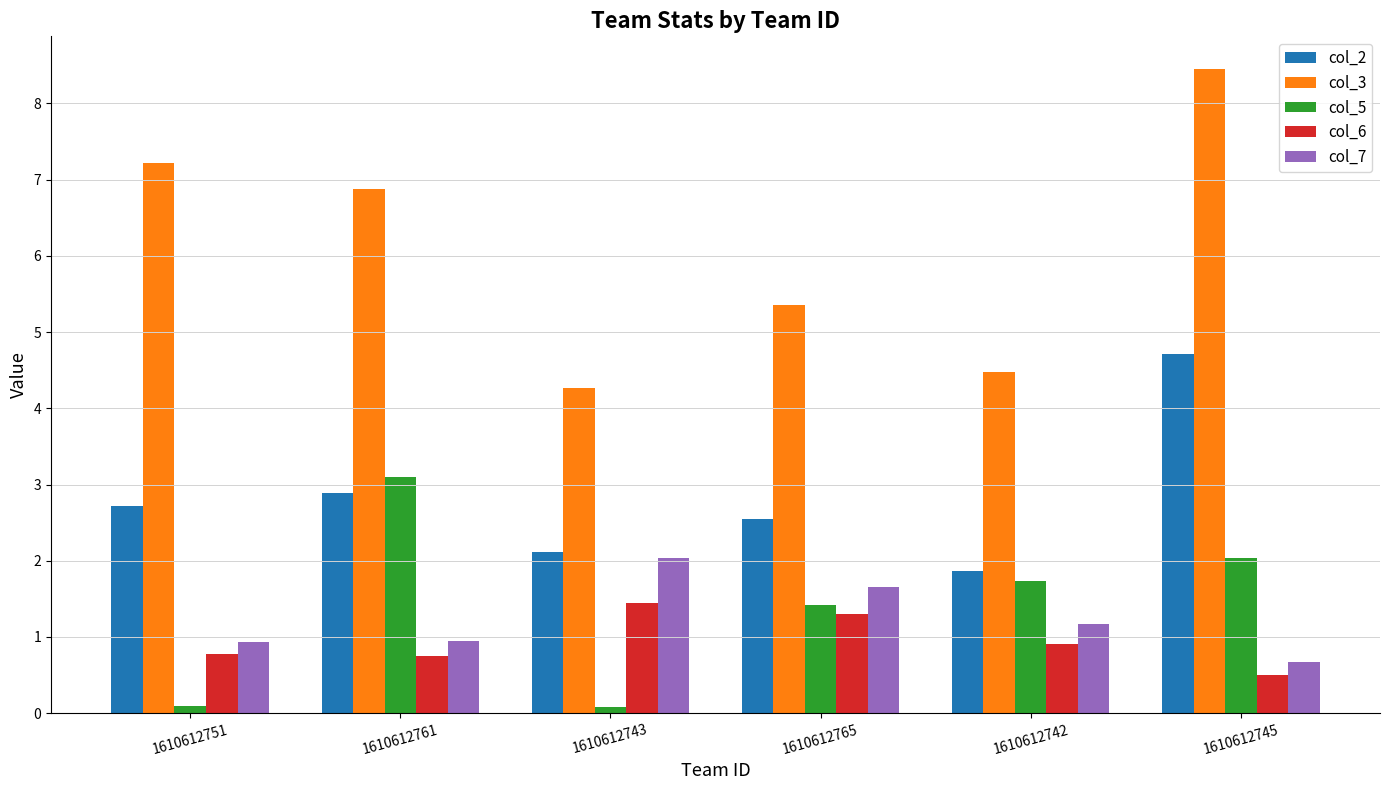

What is the sum of all col_5 values?

8.5